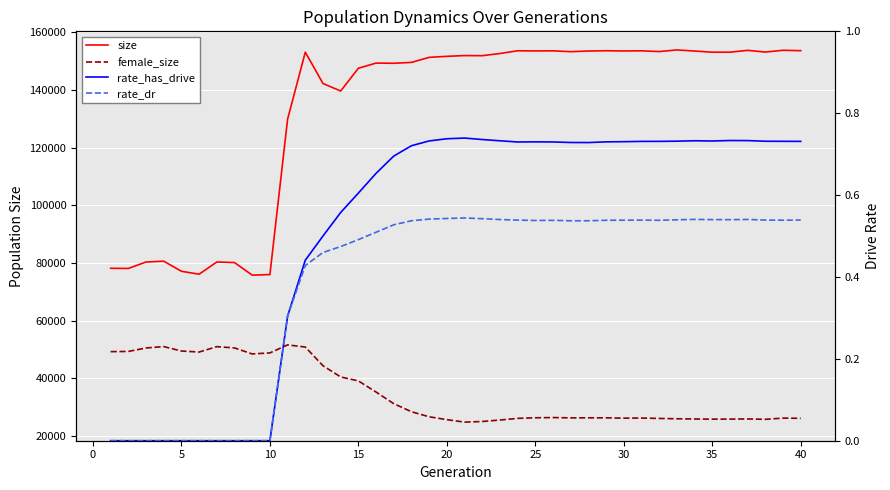

The female_size series shows 6752.9 at 28. True or false?

False